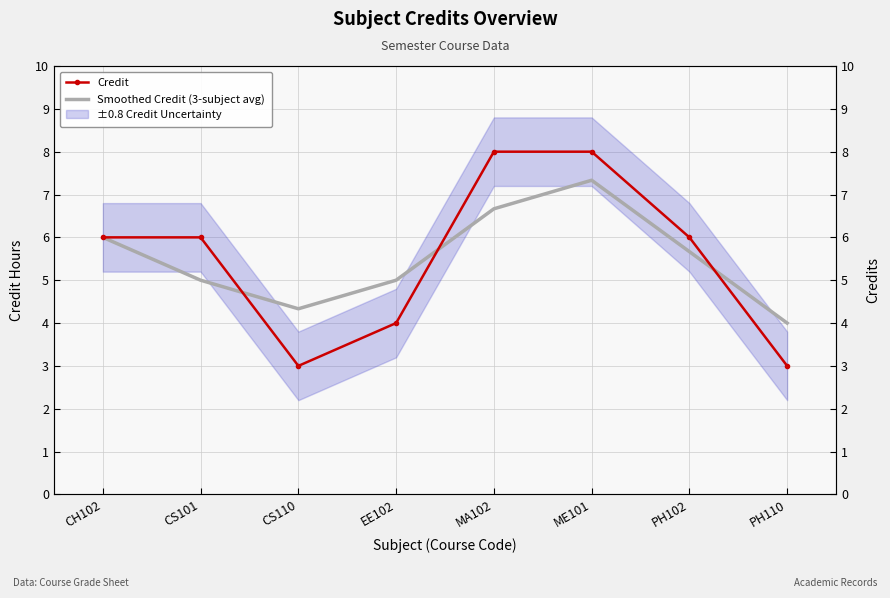

True or false: Credit has more than 0 points higher than both neighbors.

False